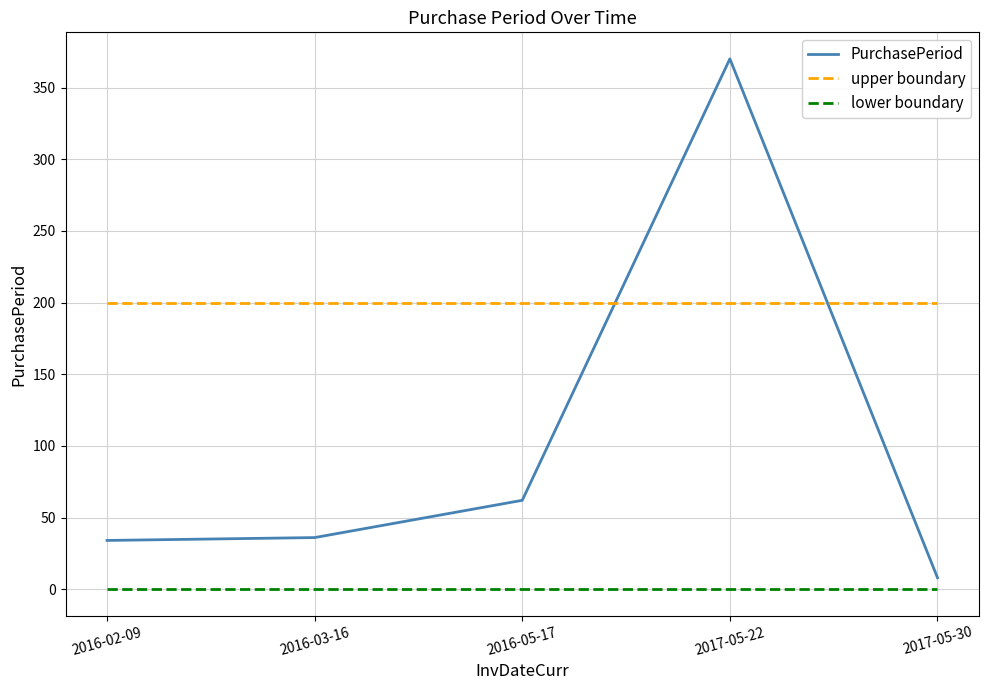

What is the total value across all series at 2017-05-30?

208